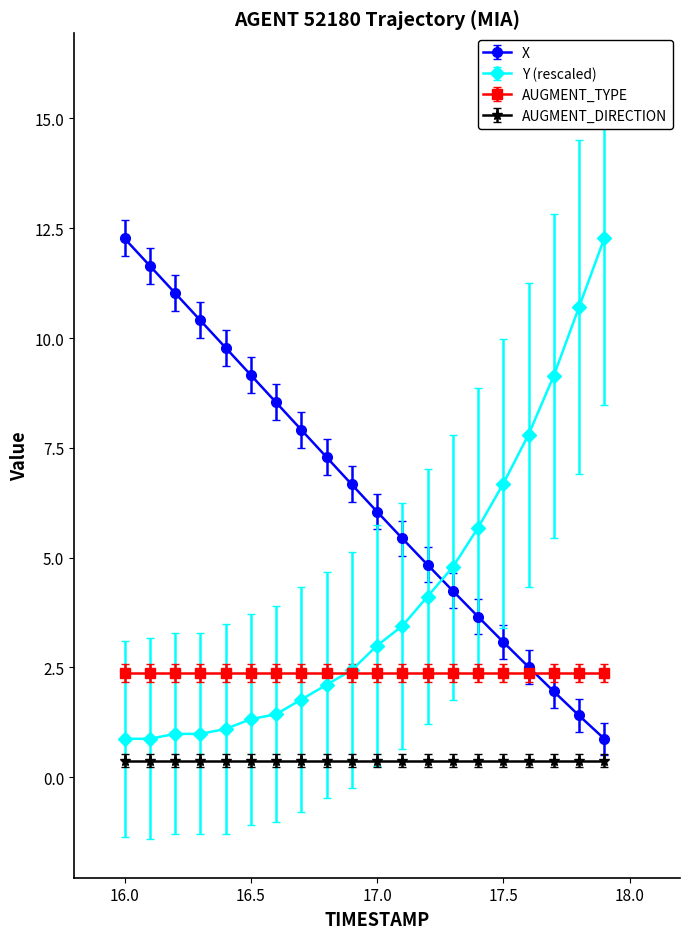

What is the value of the X point at the 3rd from the left?

11.0